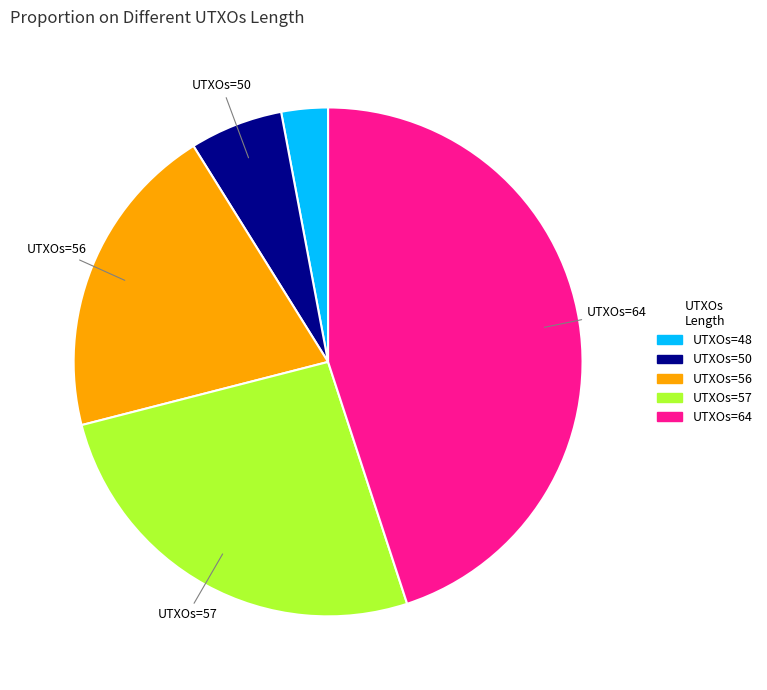

Is there any slice that represents more than half of the pie?

No